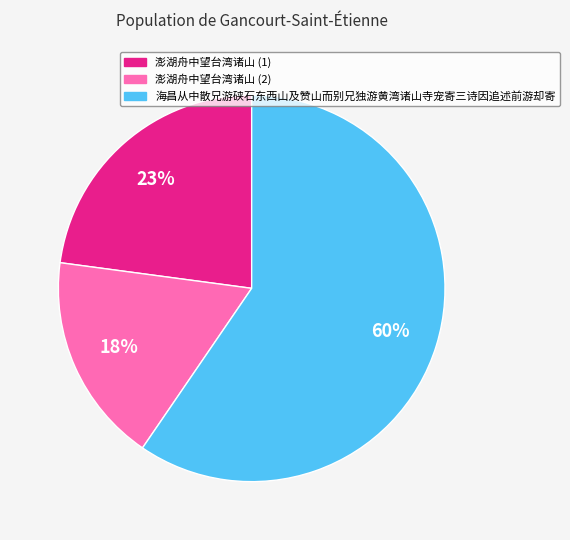

Which category has the smallest portion of the pie?

澎湖舟中望台湾诸山 (2)